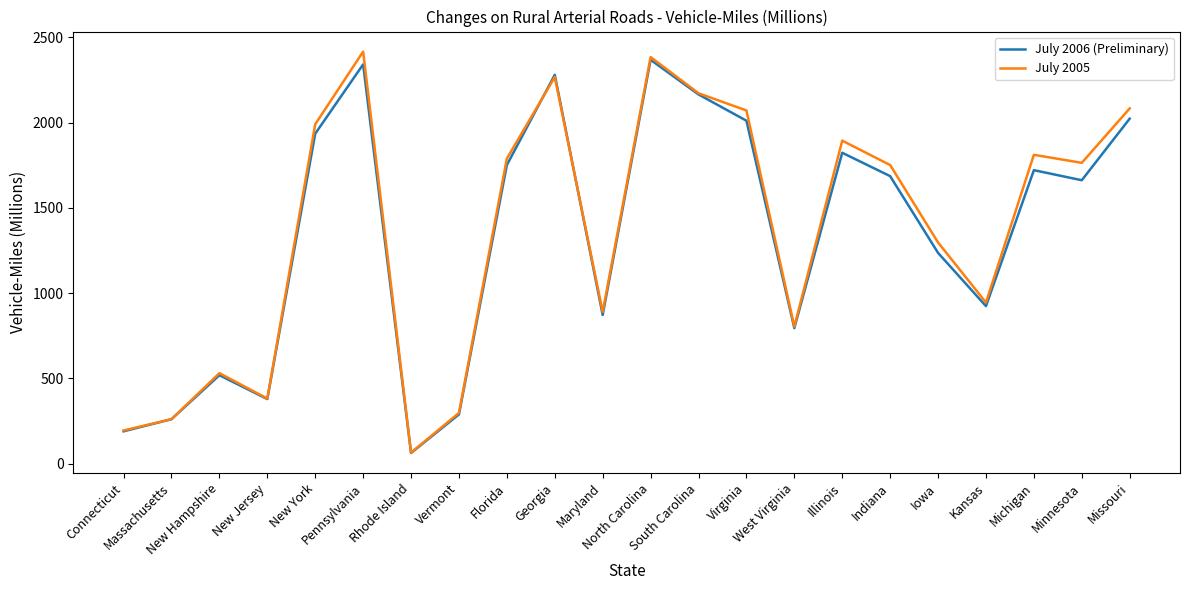

Which series has the widest spread of values?

July 2005